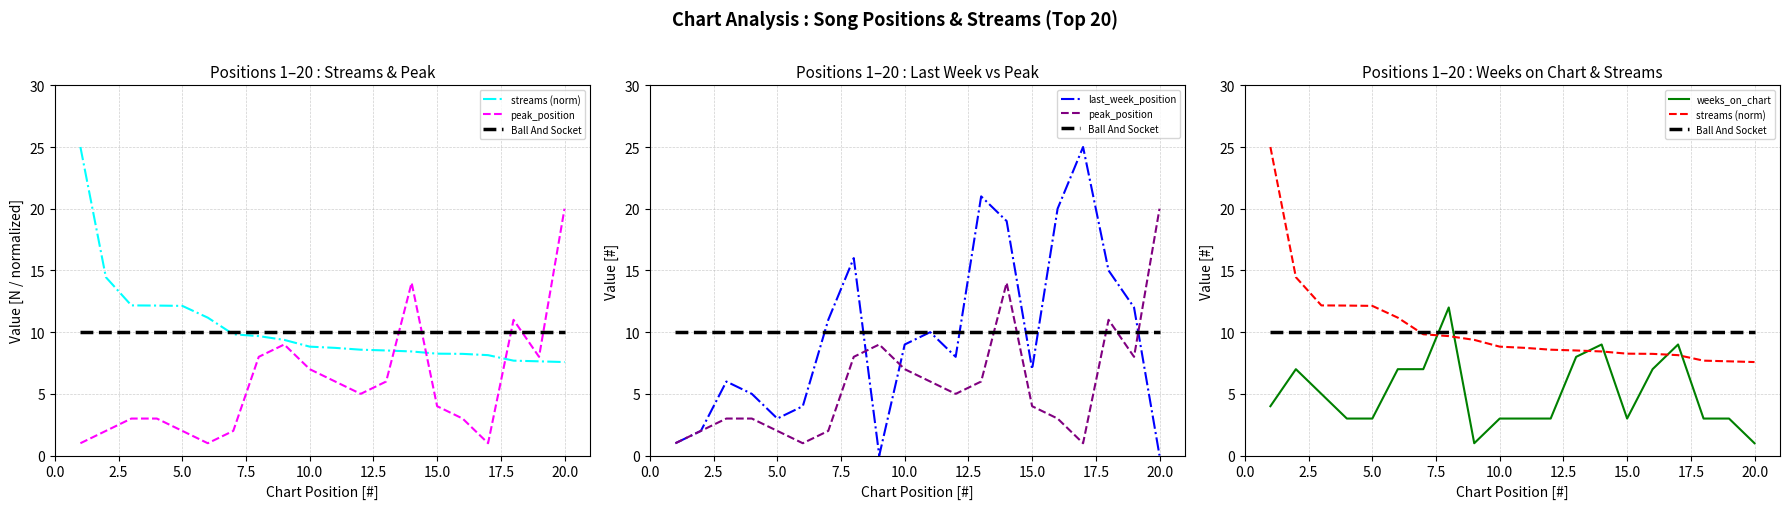

Does the chart have visible grid lines?

Yes